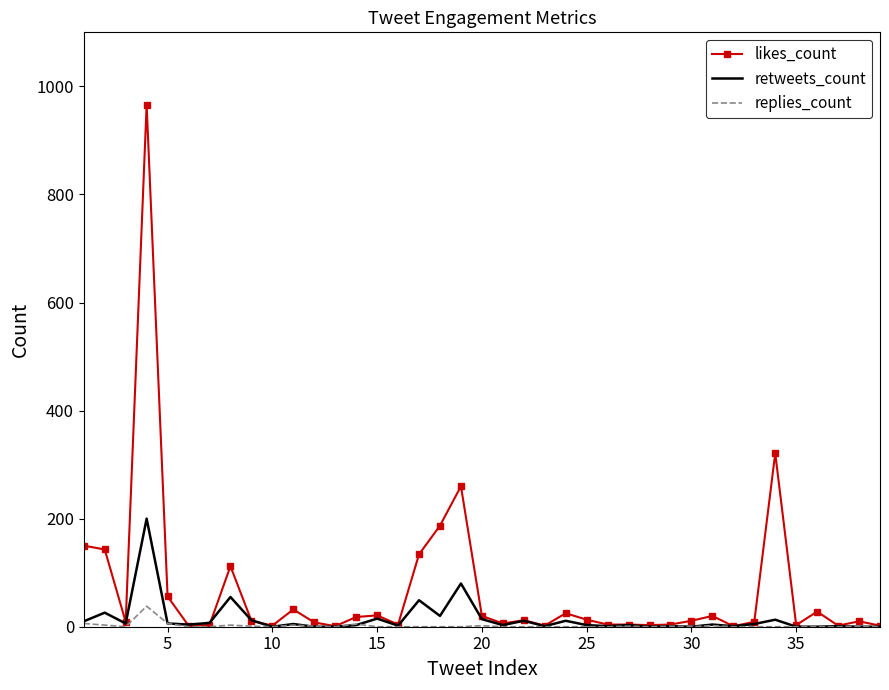

What is the maximum value shown in the chart?

966